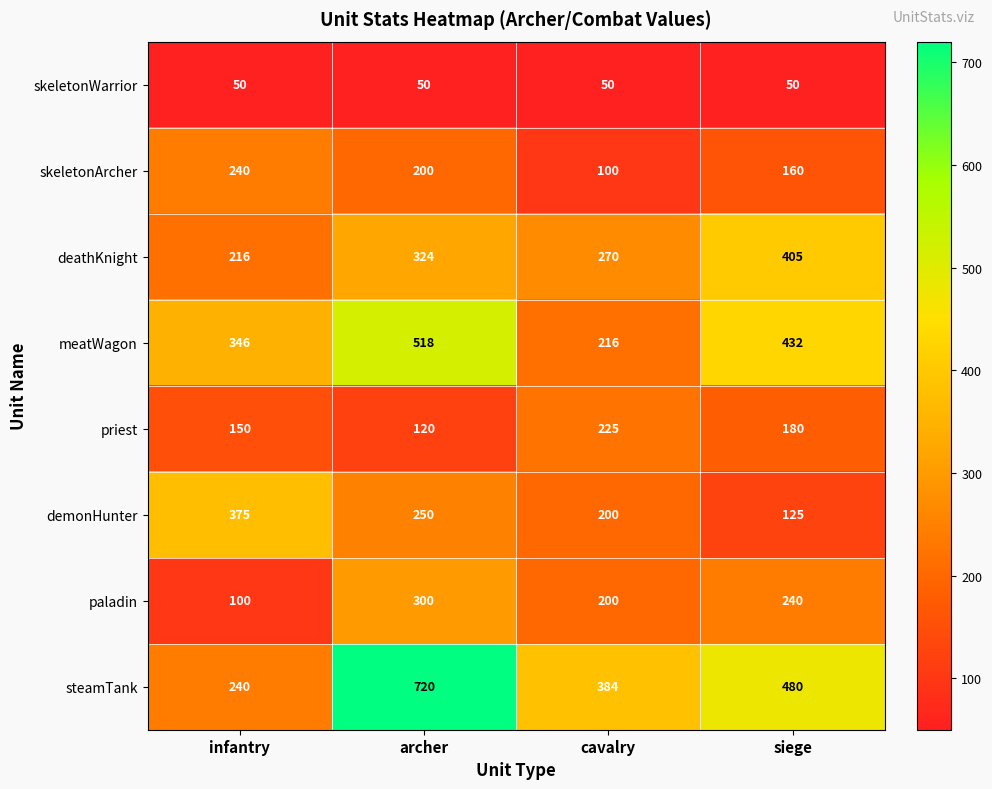

The value of paladin at infantry is 161. True or false?

False